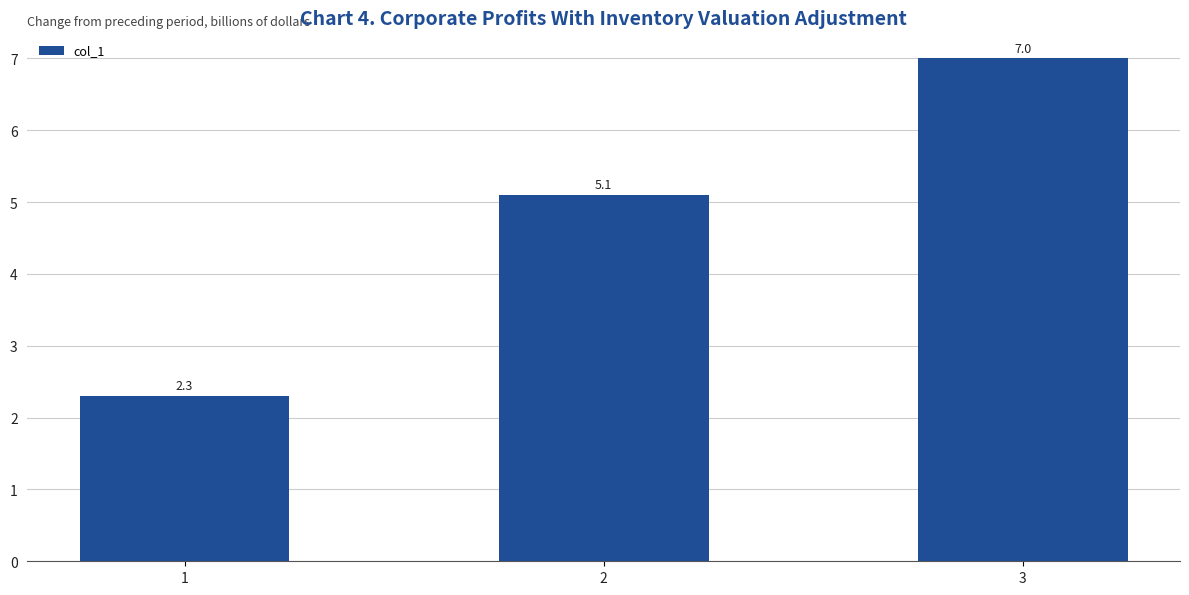

List the labels in order of value, smallest first.

1, 2, 3